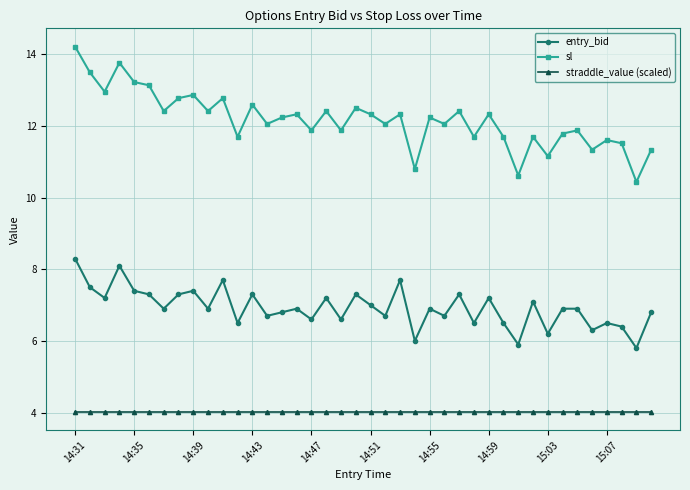

How many interior local peaks does the sl series have?

14